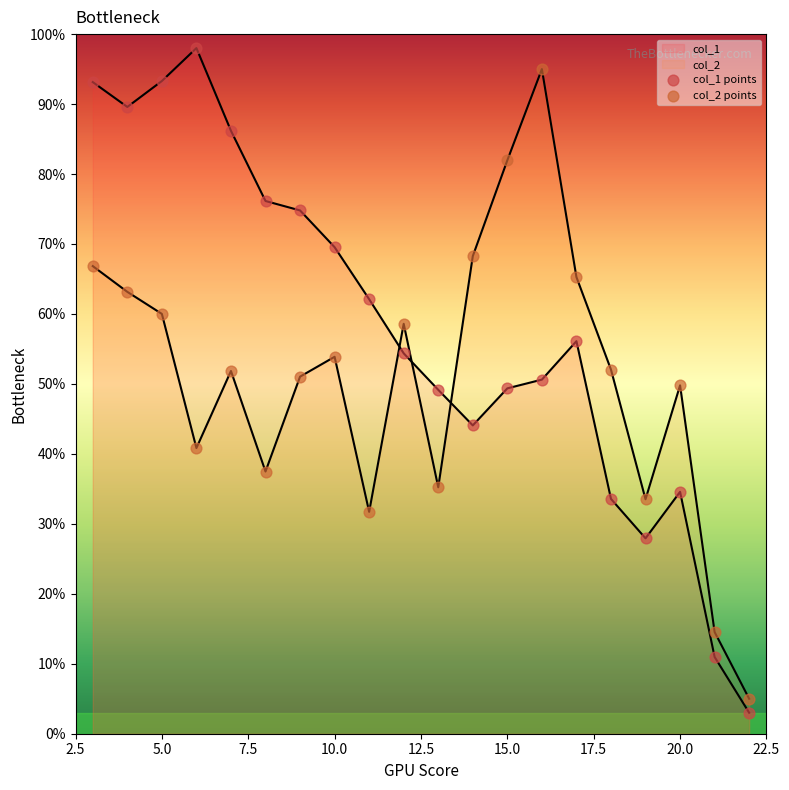

What are all the series names shown in the legend?

col_1 points, col_2 points